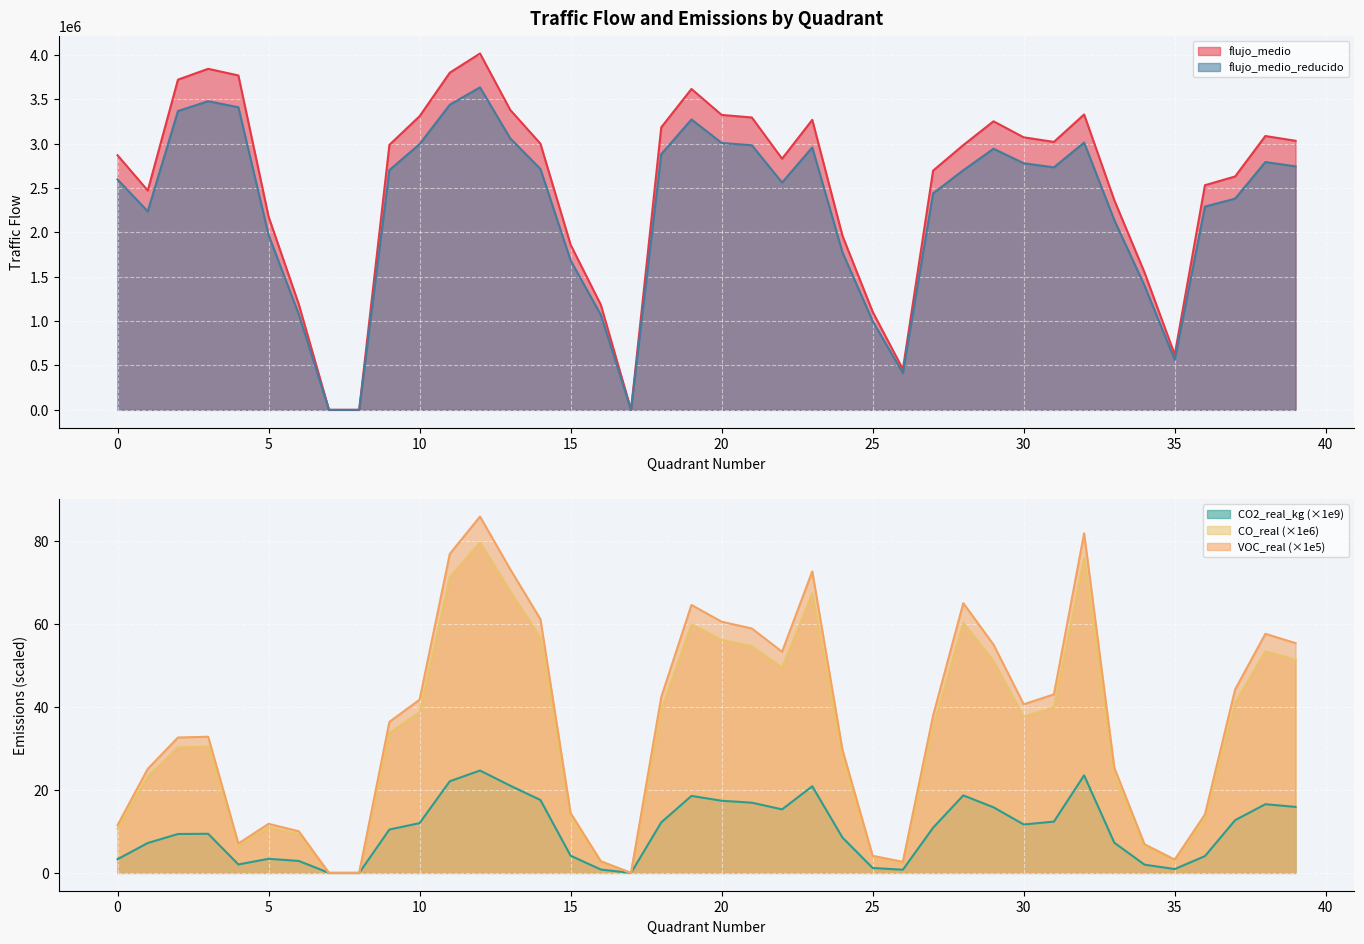

Which has a higher value, 22 or 25?

22